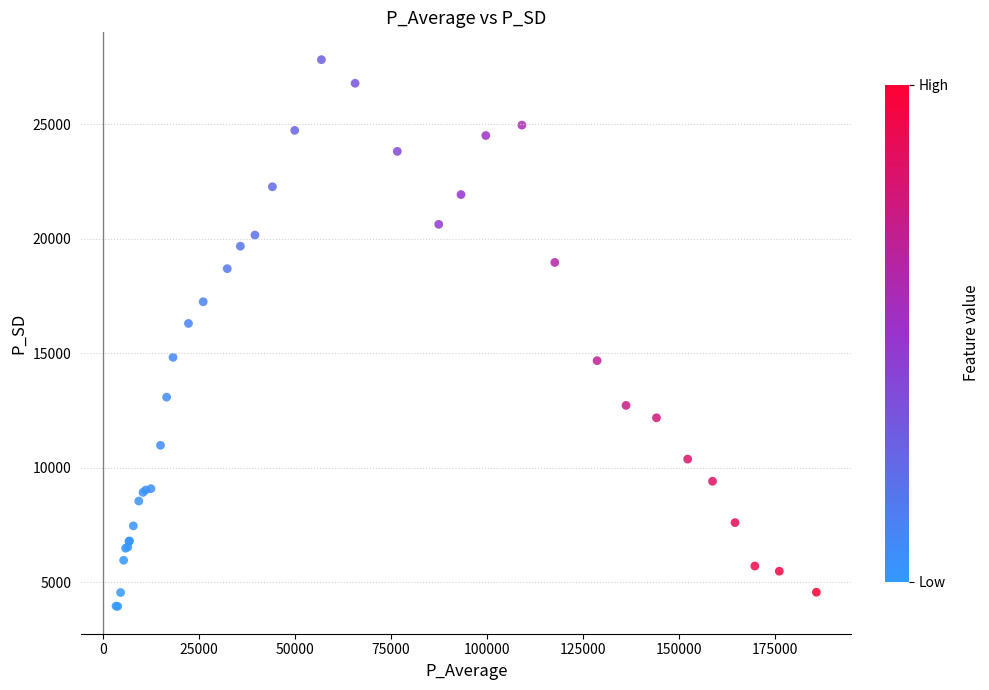

What Y value in the scatter plot is closest to 15872?

16292.0